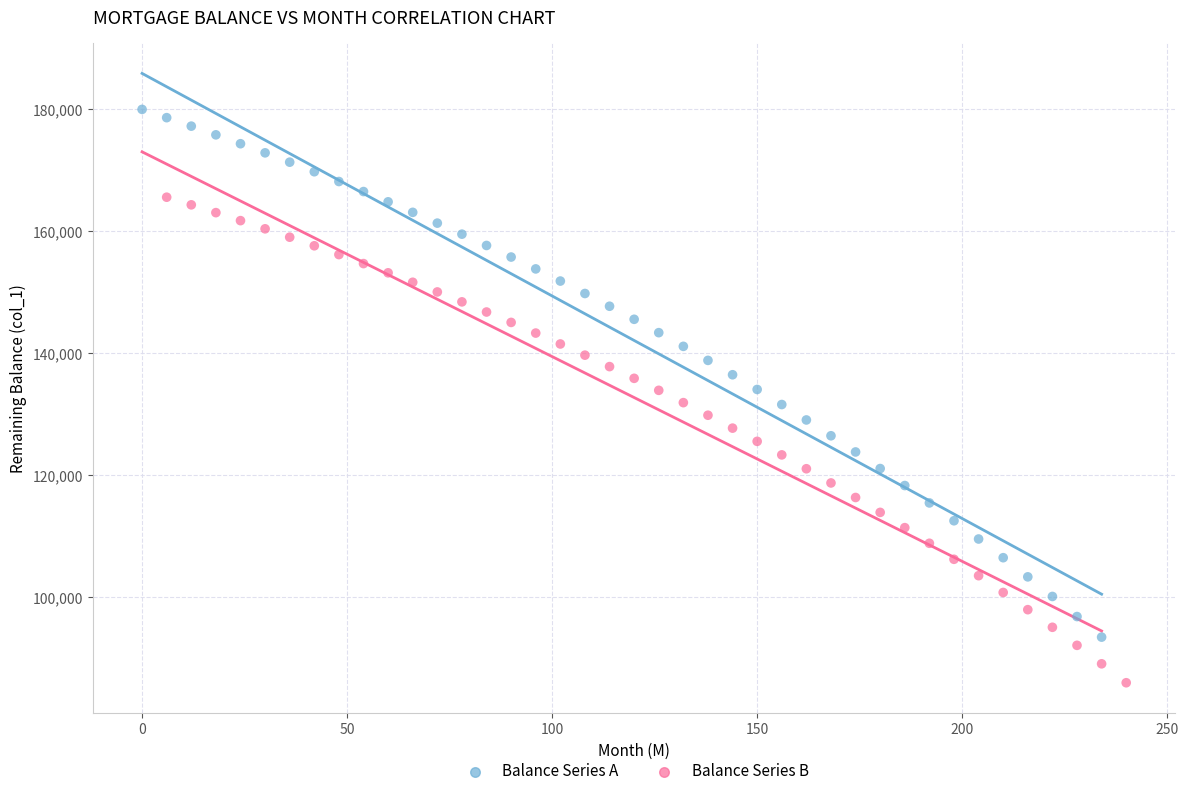

Which series contains the highest Y value?

Balance Series A